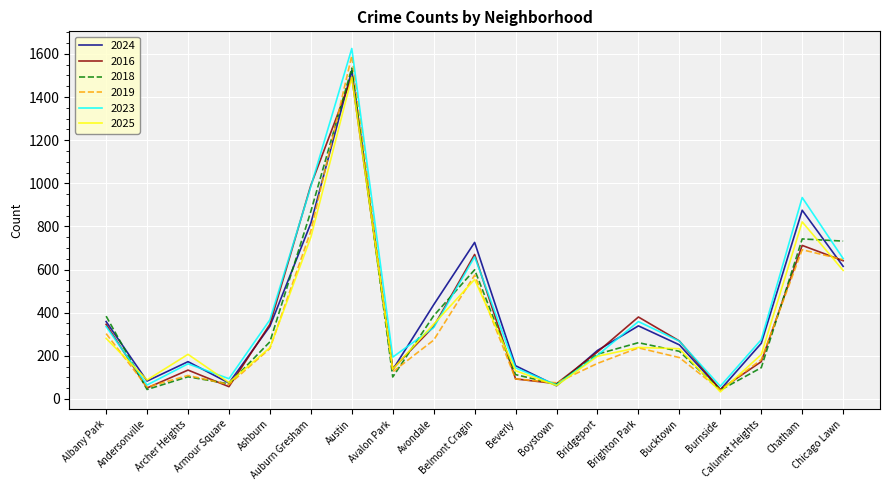

What is the average value of the 2019 series?

339